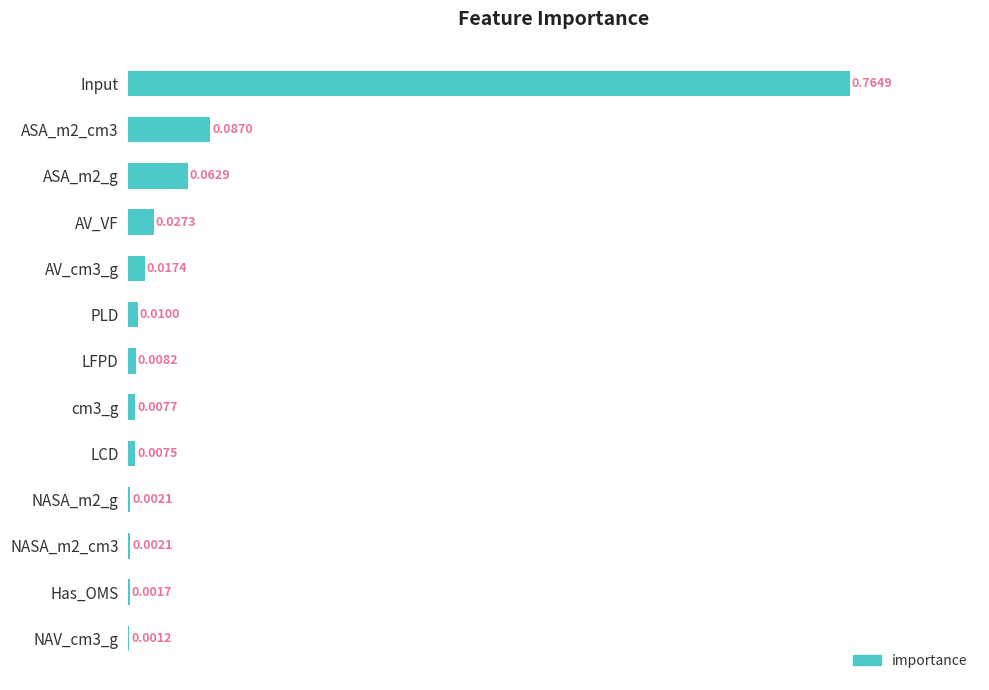

What is the sum of all values?

1.0